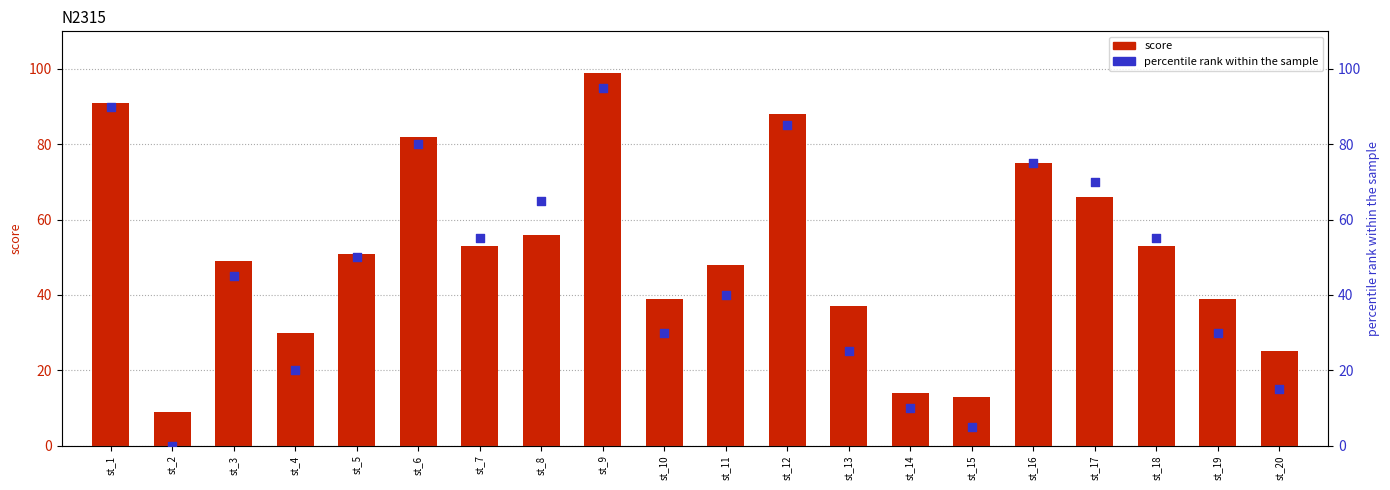

At which category is the sum across all series the highest?

st_9